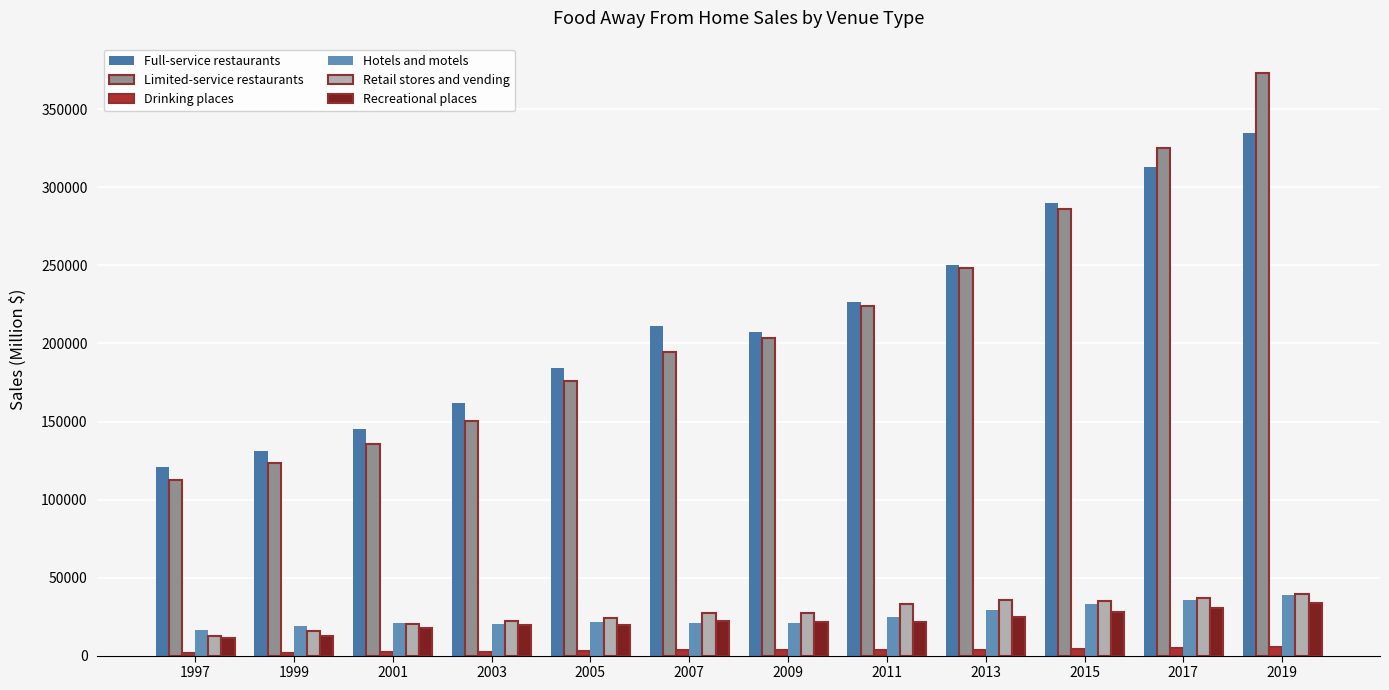

Between 2005 and 2003, which is larger?

2005